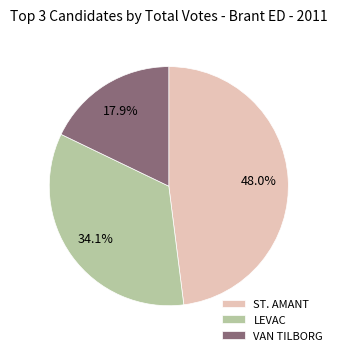

Rank the categories by value from highest to lowest.

ST. AMANT, LEVAC, VAN TILBORG